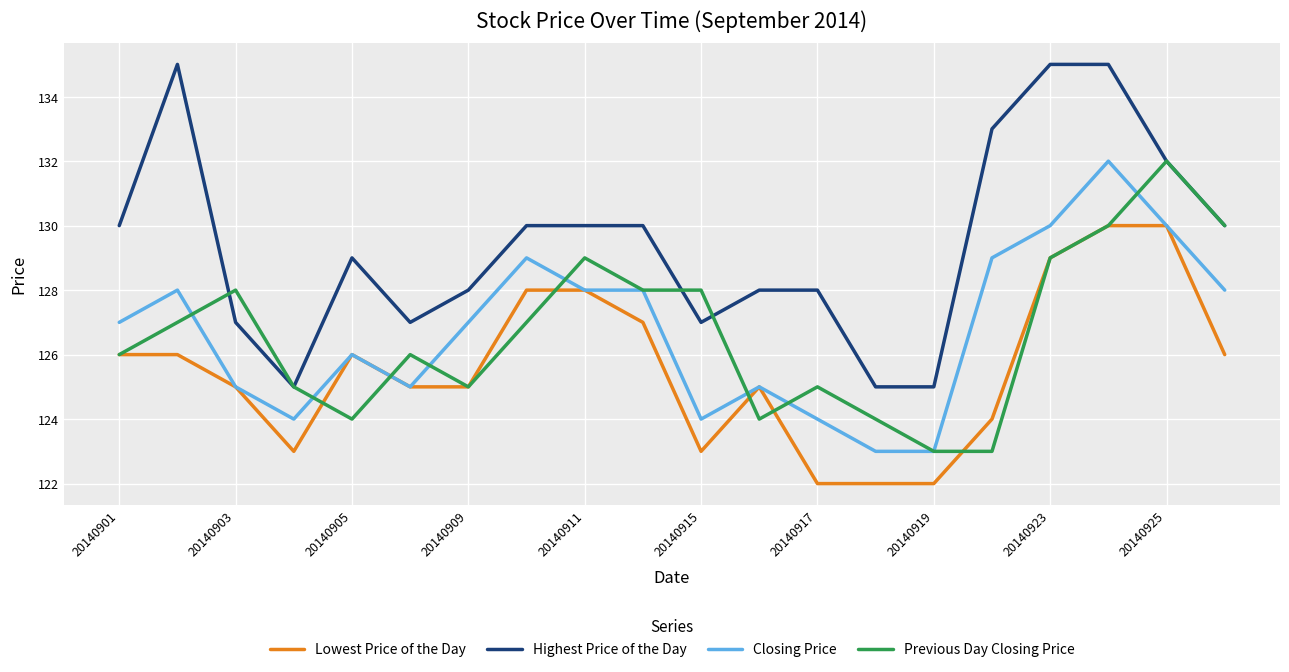

What is the greatest value displayed?

135